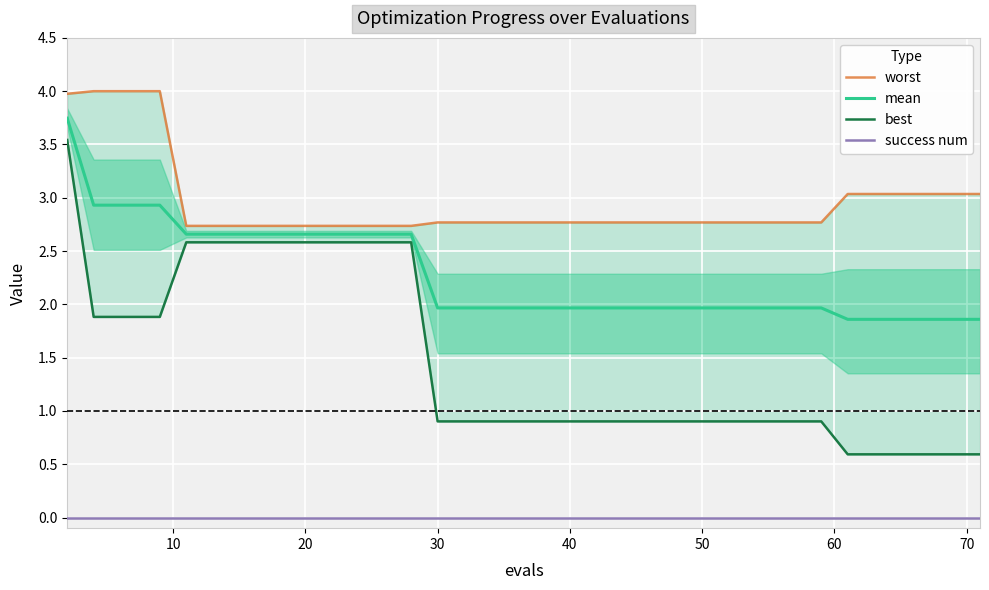

True or false: success num and mean intersect in this chart.

False